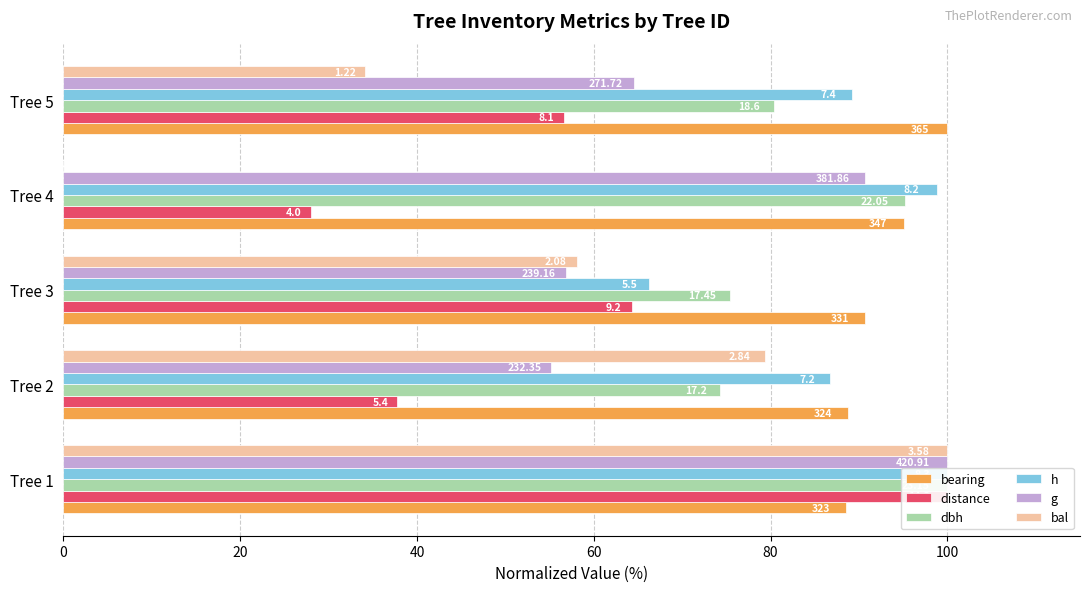

How many data points in bearing are above 90?

3